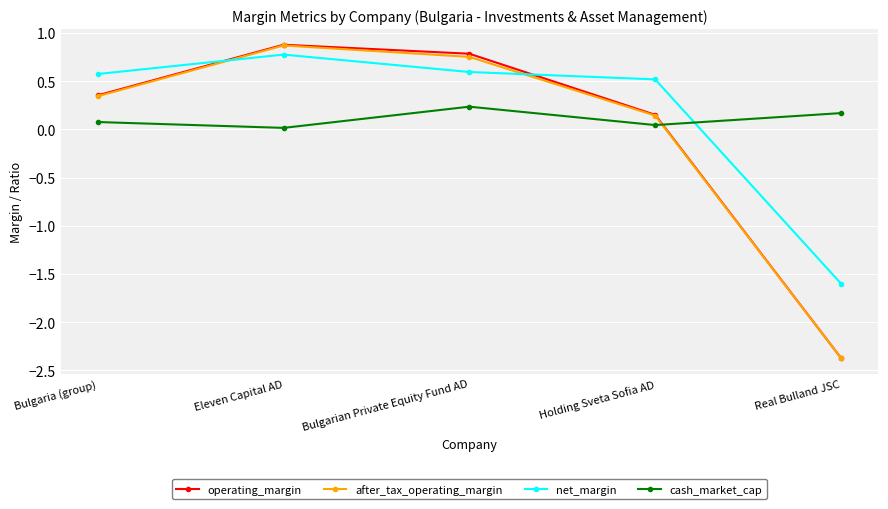

Is the value of net_margin at Real Bulland JSC greater than the value of cash_market_cap at Bulgaria (group)?

No